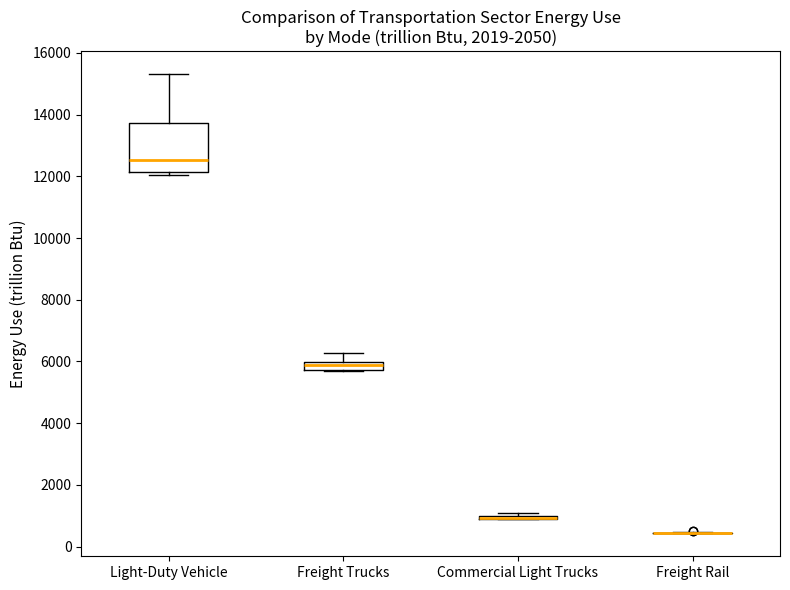

Which box is the tallest, from its lower edge to its upper edge?

Light-Duty Vehicle